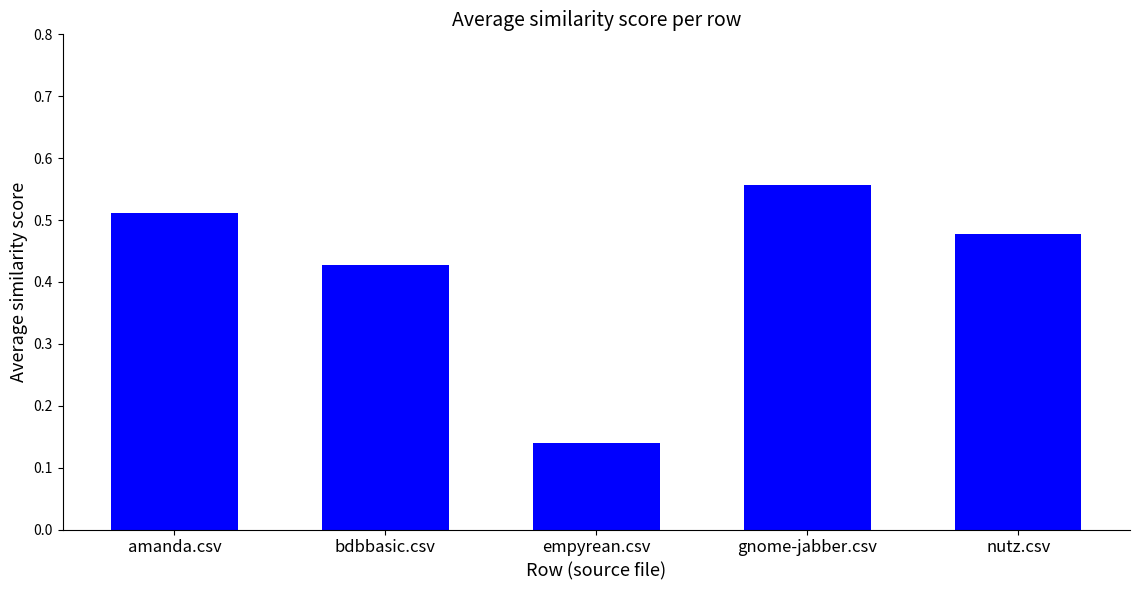

Where is the data nearest to the value 0?

empyrean.csv